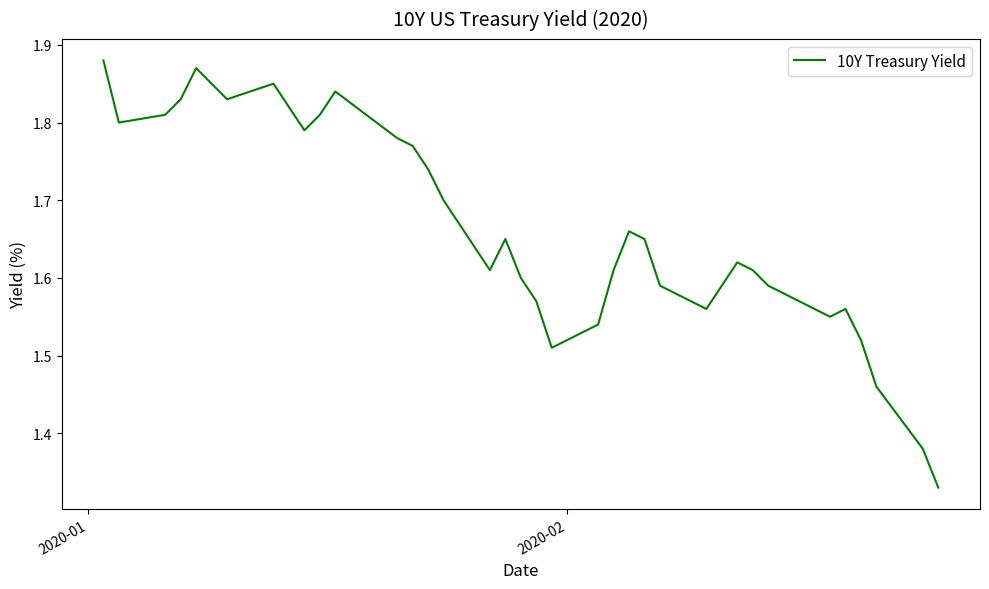

Does the chart have visible grid lines?

No